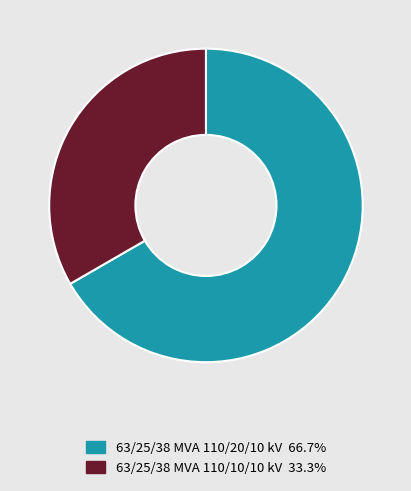

How many segments does this pie chart have?

2